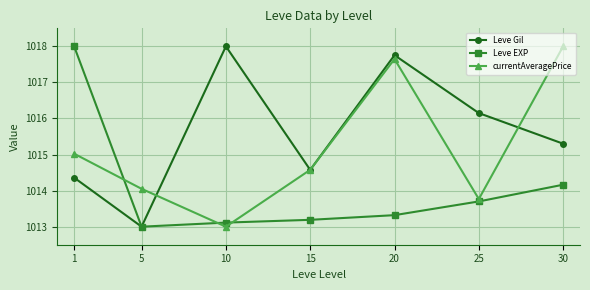

What is the sum of all Leve EXP values?

7098.5